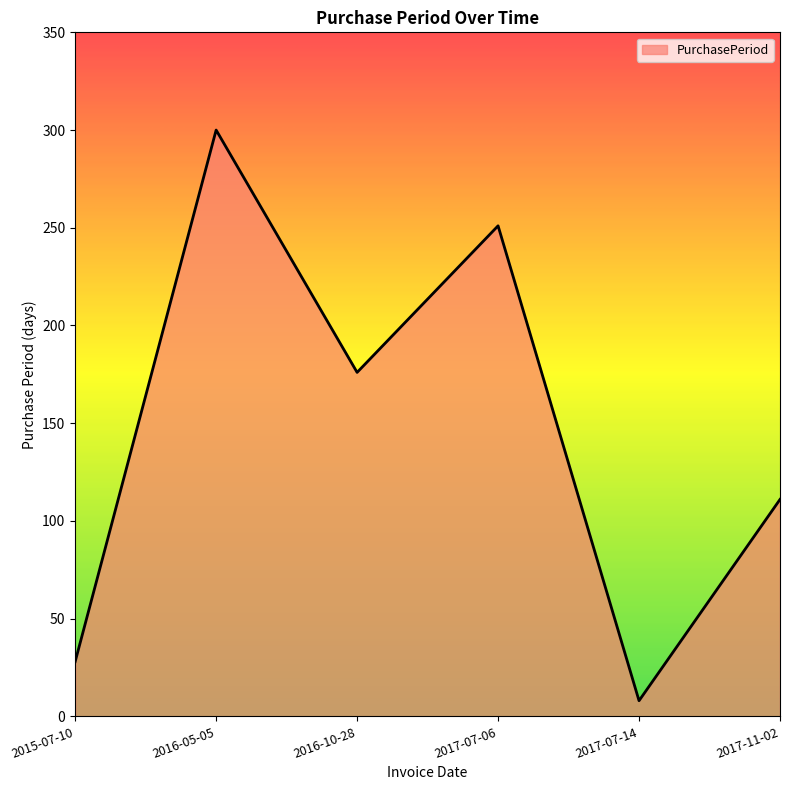

Where is the first local maximum?

2016-05-05